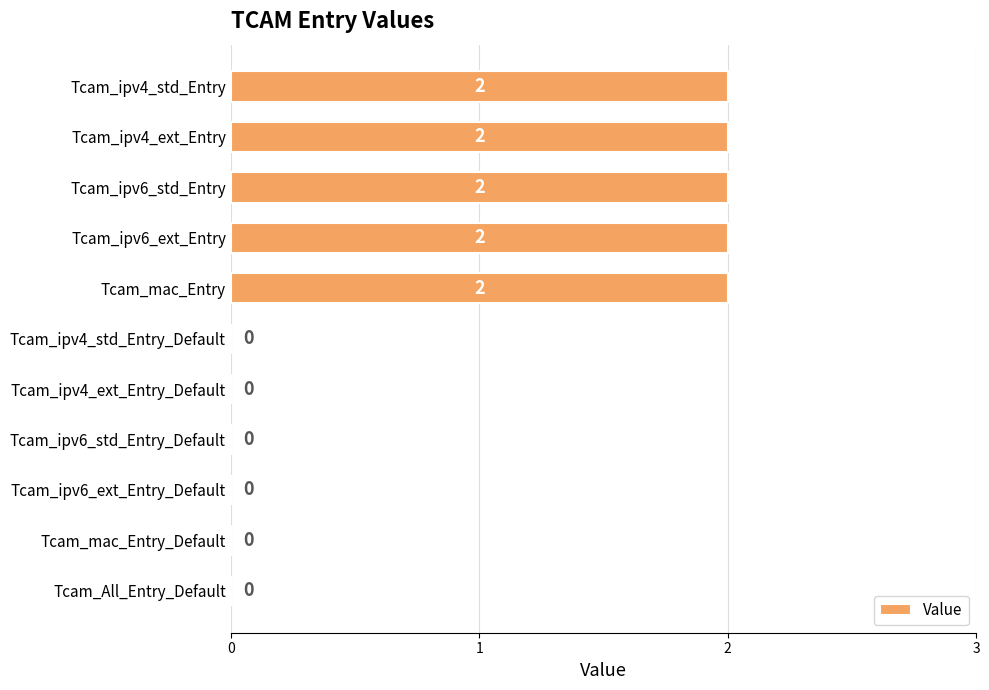

The chart shows a value of 1 at Tcam_mac_Entry_Default. True or false?

False